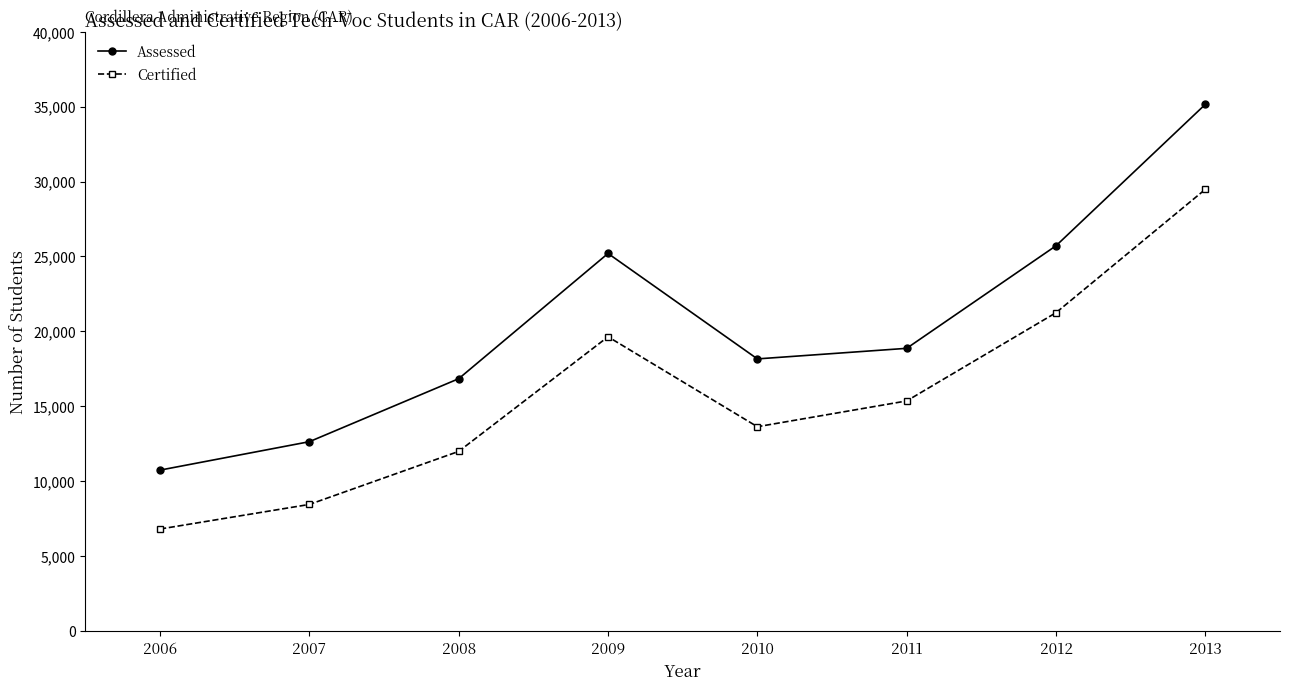

Is it true that Assessed equals 12630 at 2007?

True